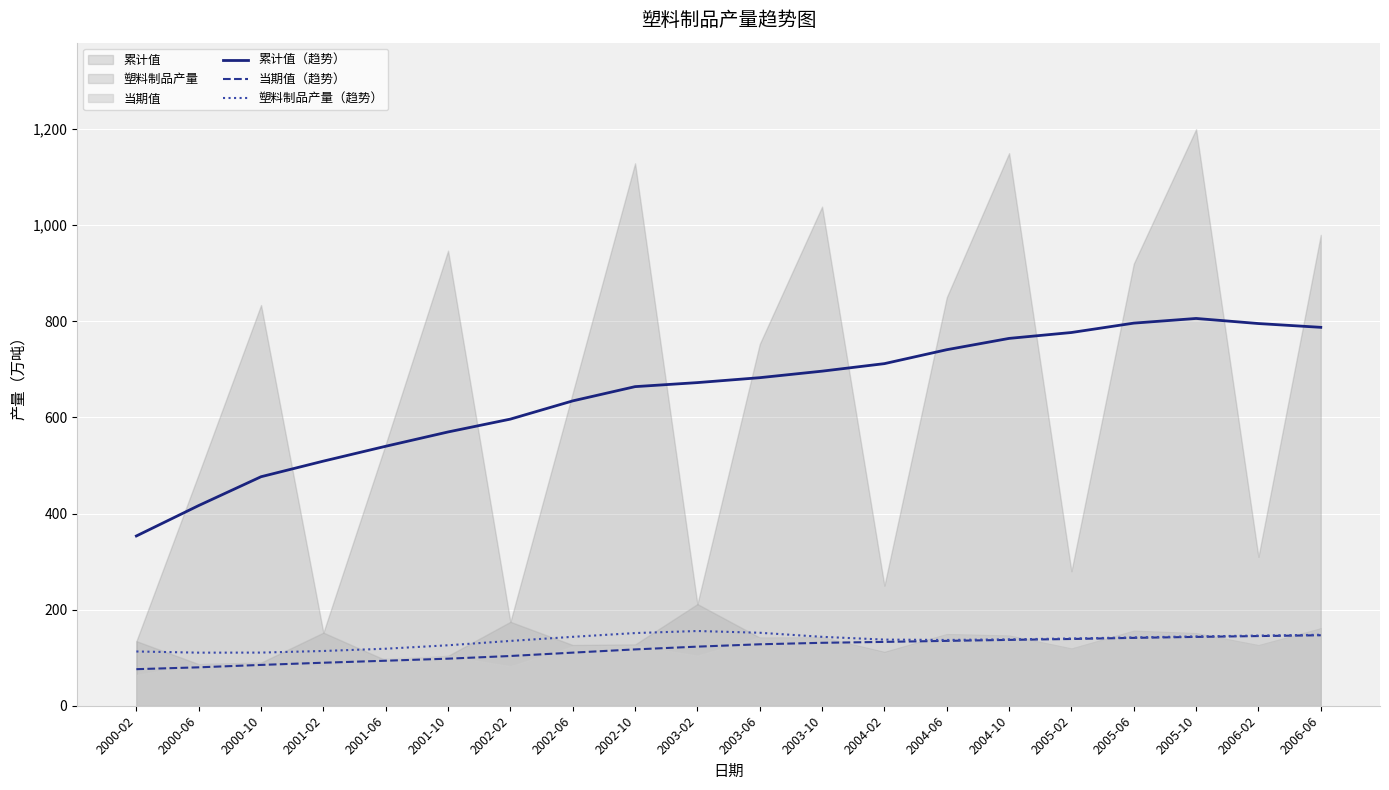

True or false: 累计值（趋势） and 塑料制品产量（趋势） intersect in this chart.

False